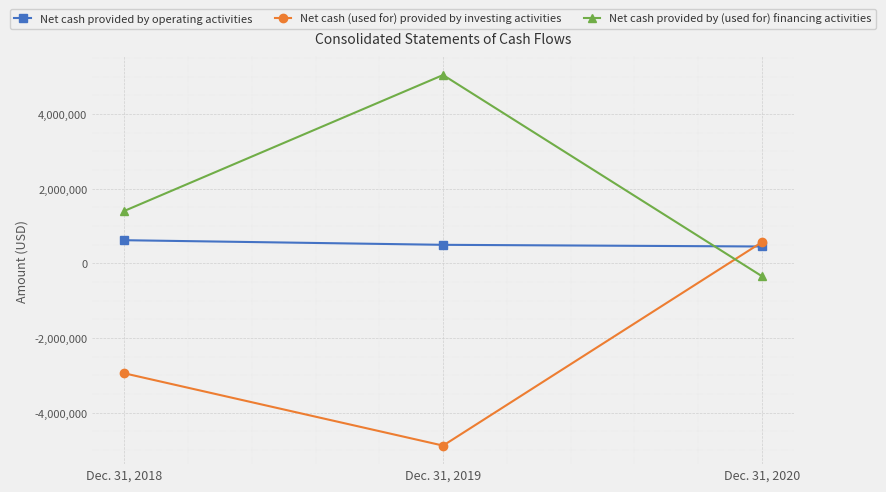

Between Dec. 31, 2018 and Dec. 31, 2019, which series saw the biggest shift?

Net cash provided by (used for) financing activities